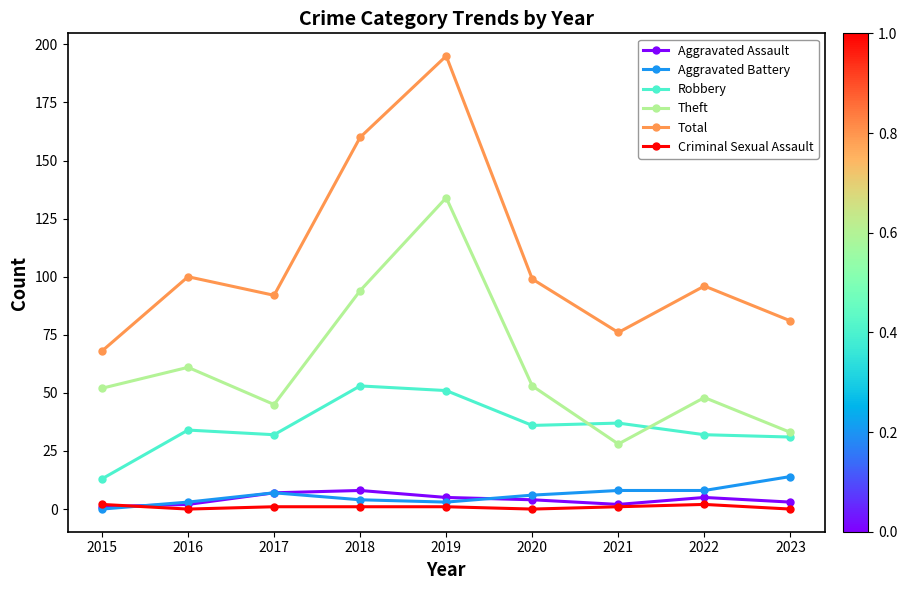

What is the value of the Total point at the 5th from the left?

195